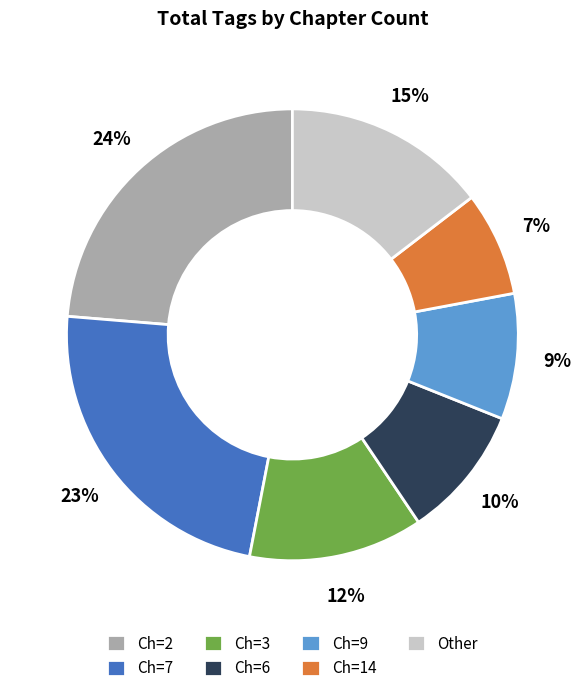

What percentage is the Ch=3 slice, to the nearest percent?

12%